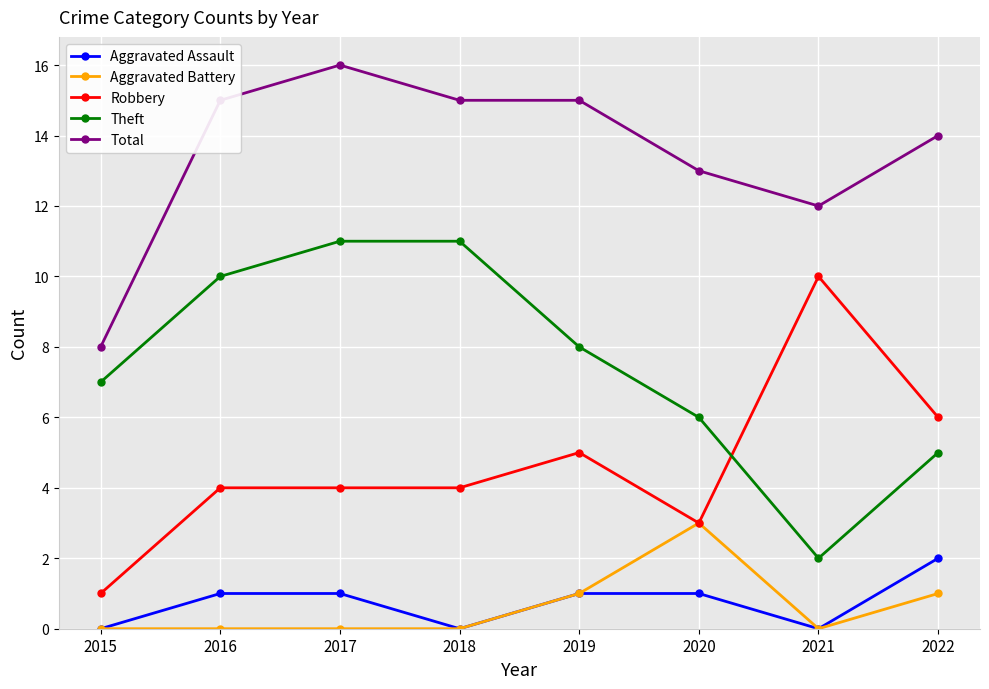

True or false: Aggravated Assault and Robbery cross at least once.

False